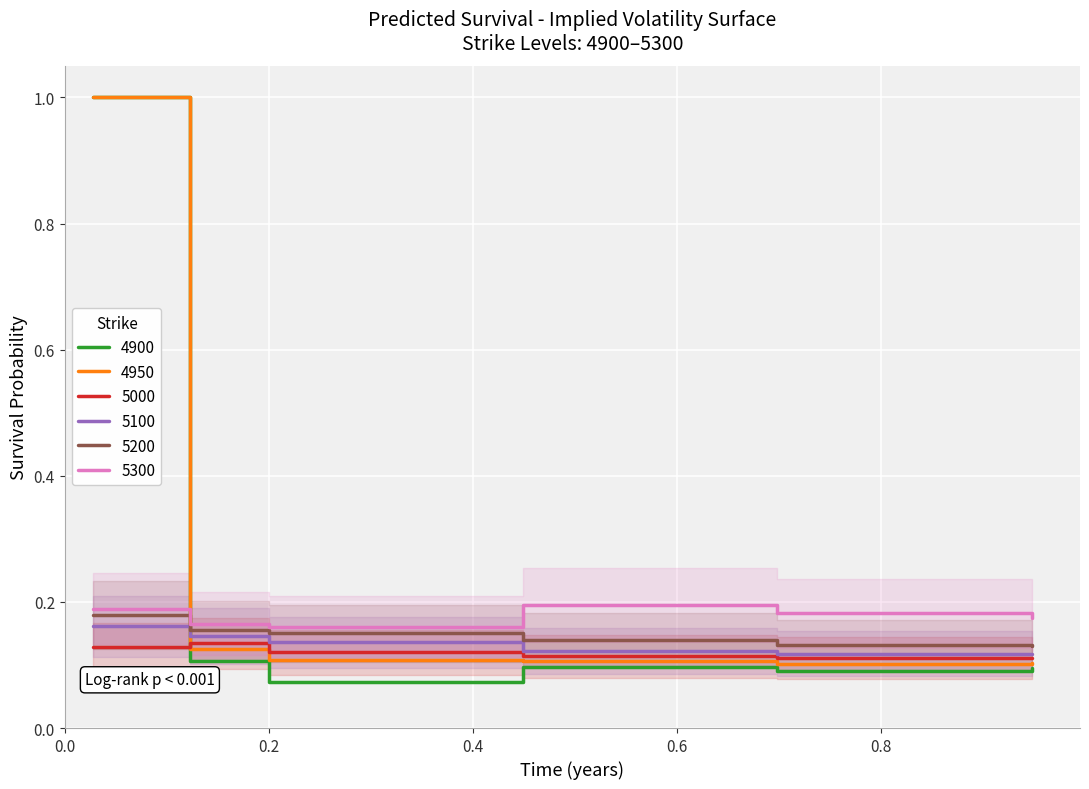

True or false: 4950 and 5200 intersect in this chart.

True